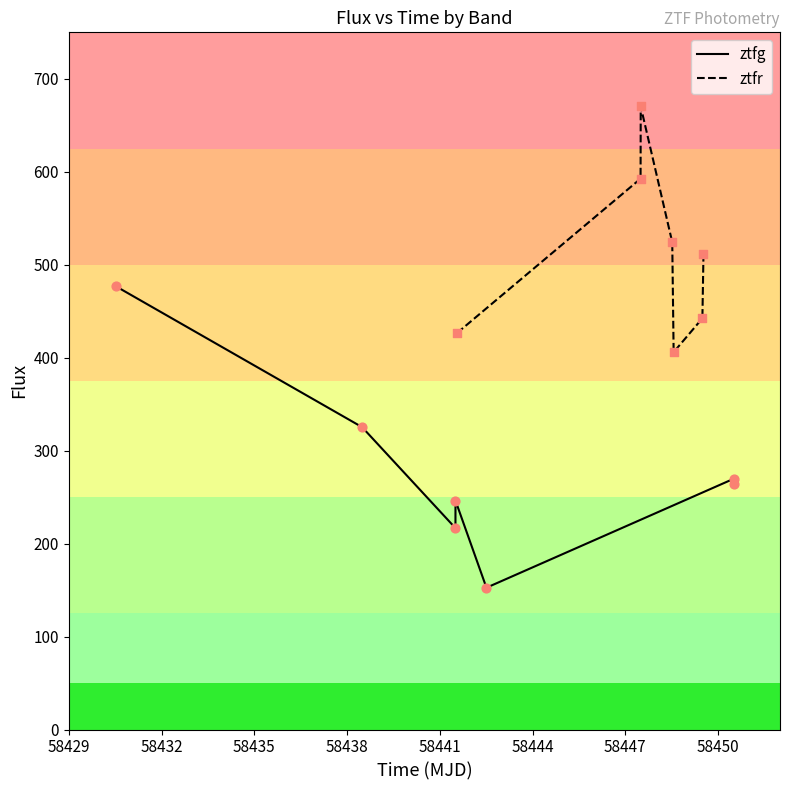

Is the value of ztfg at 58444 greater than the value of ztfr at 58444?

No